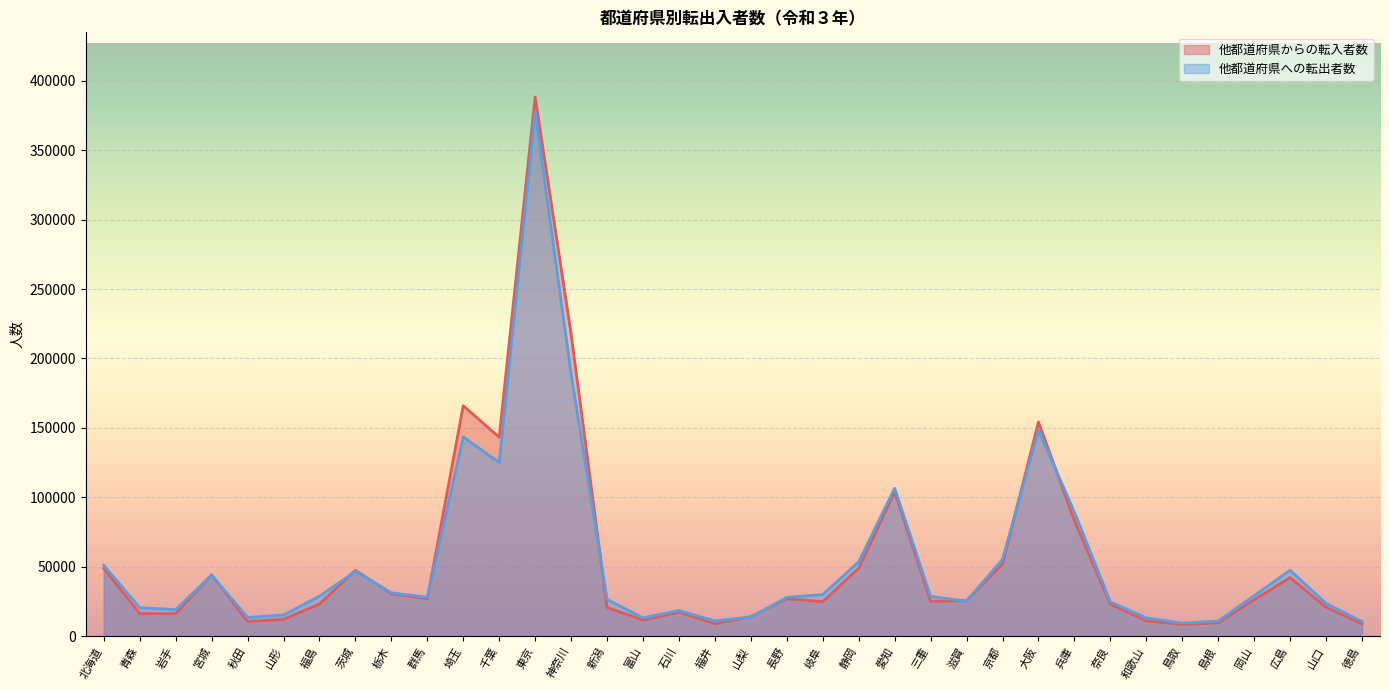

The value of 他都道府県への転出者数 at 島根 is 10818. True or false?

True